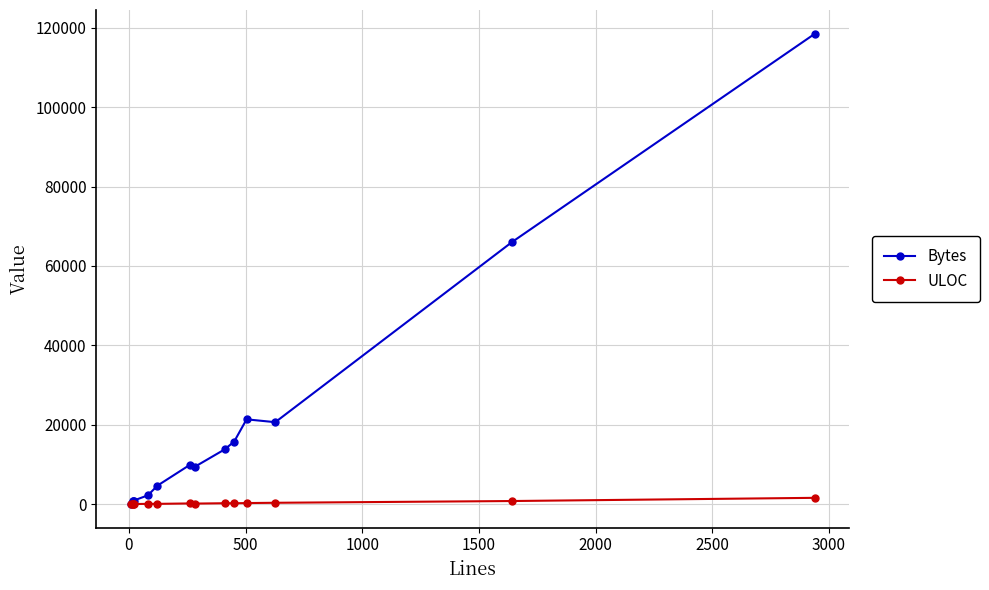

What is the maximum value shown in the chart?

118558